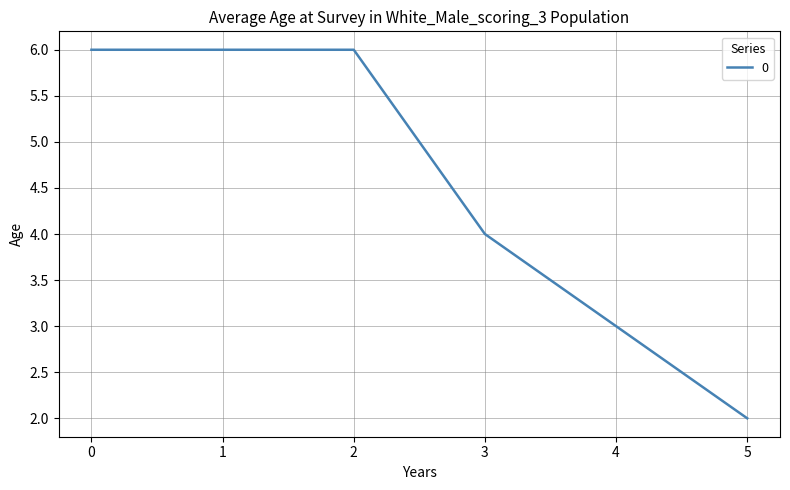

Reading left to right, what are all the values shown in this chart?

0=6	1=6	2=6	3=4	4=3	5=2